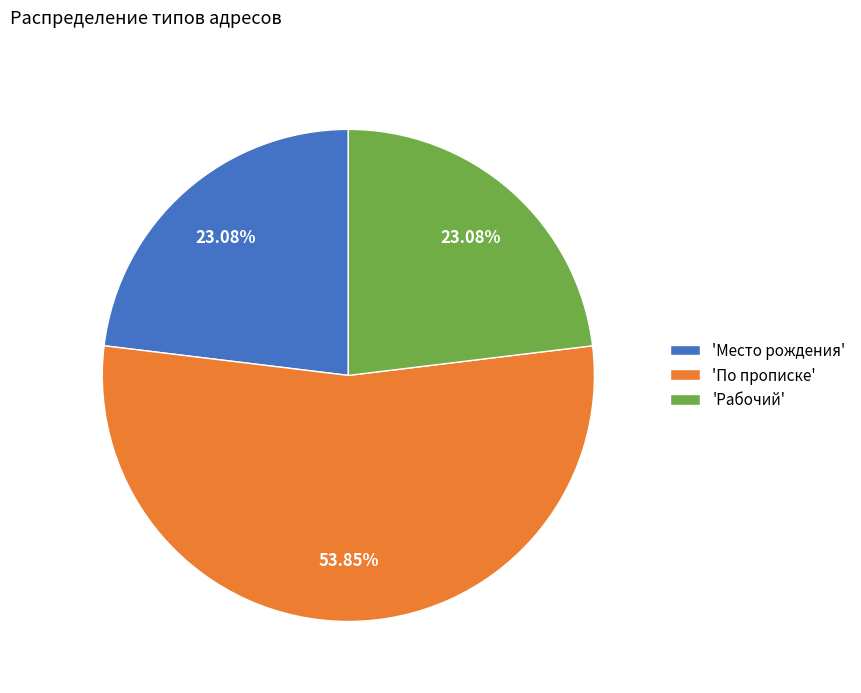

Approximately how many times larger is the value at 'По прописке' compared to 'Место рождения'?

2.3